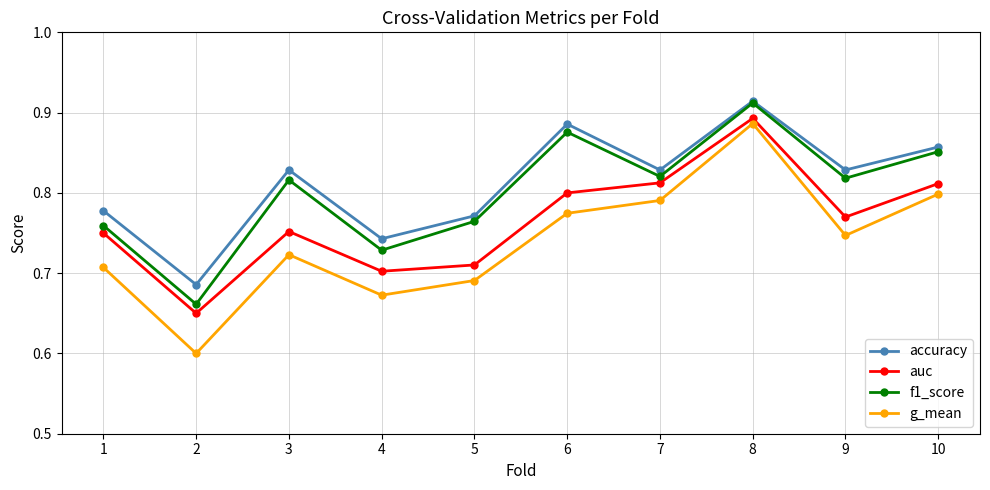

True or false: g_mean and accuracy intersect in this chart.

False